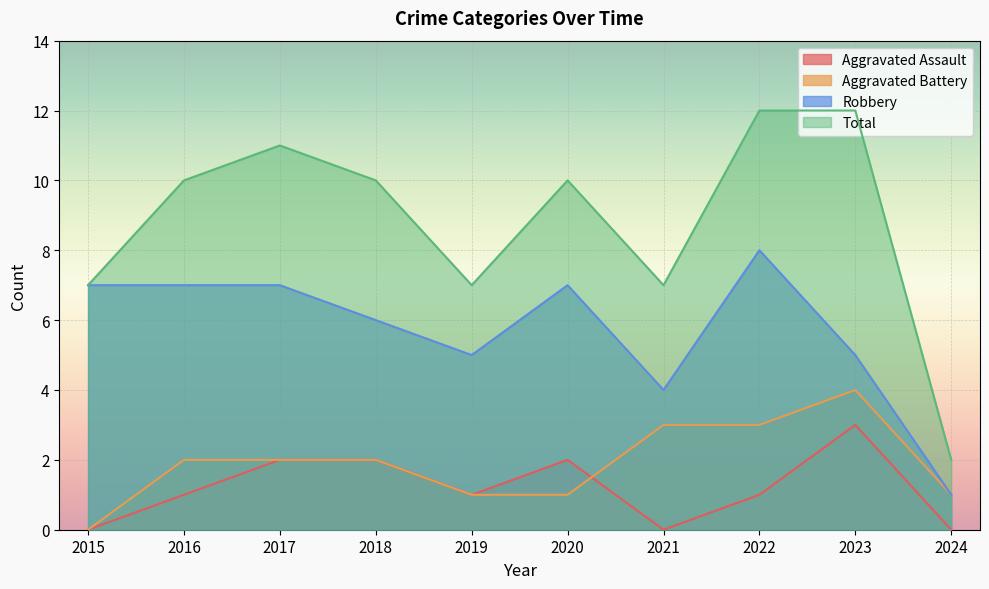

Which series changed the most between 2018 and 2019?

Total